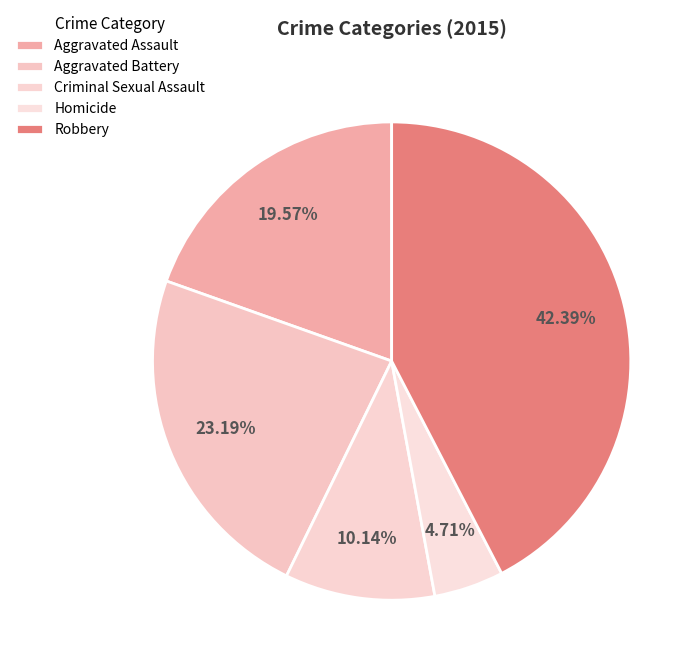

Does Aggravated Battery account for over 50% of the chart?

No